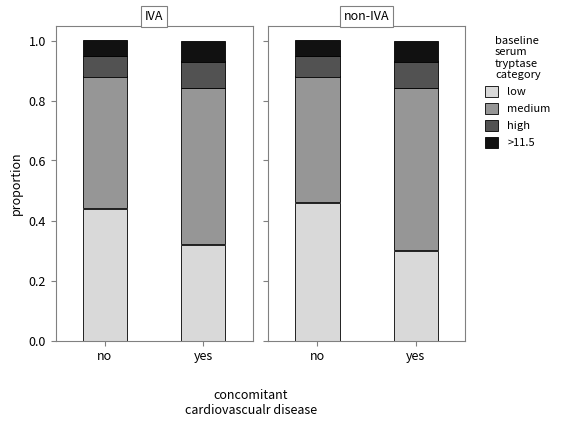

The value of high at no is 0.1. True or false?

True